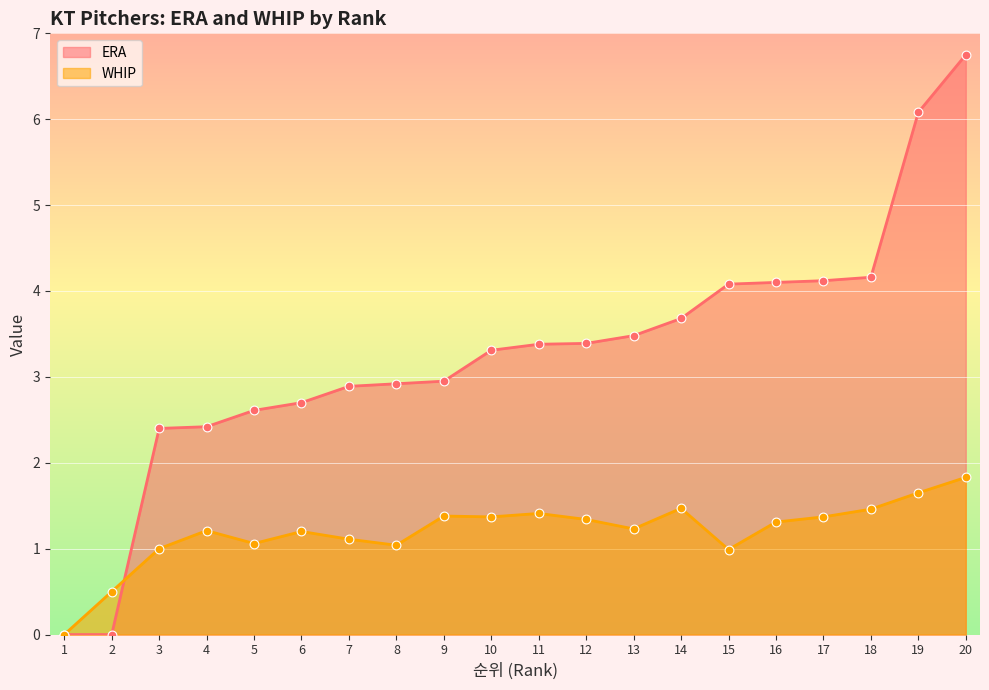

What is the total value across all series at 9?

4.3